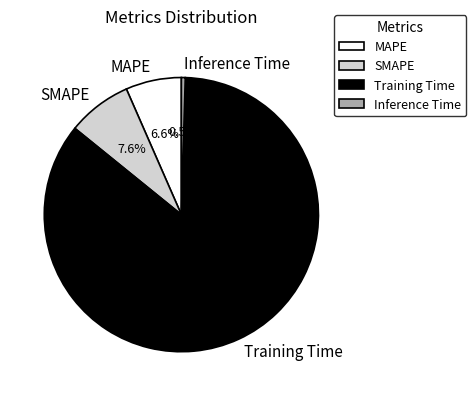

Between Training Time and MAPE, which is larger?

Training Time